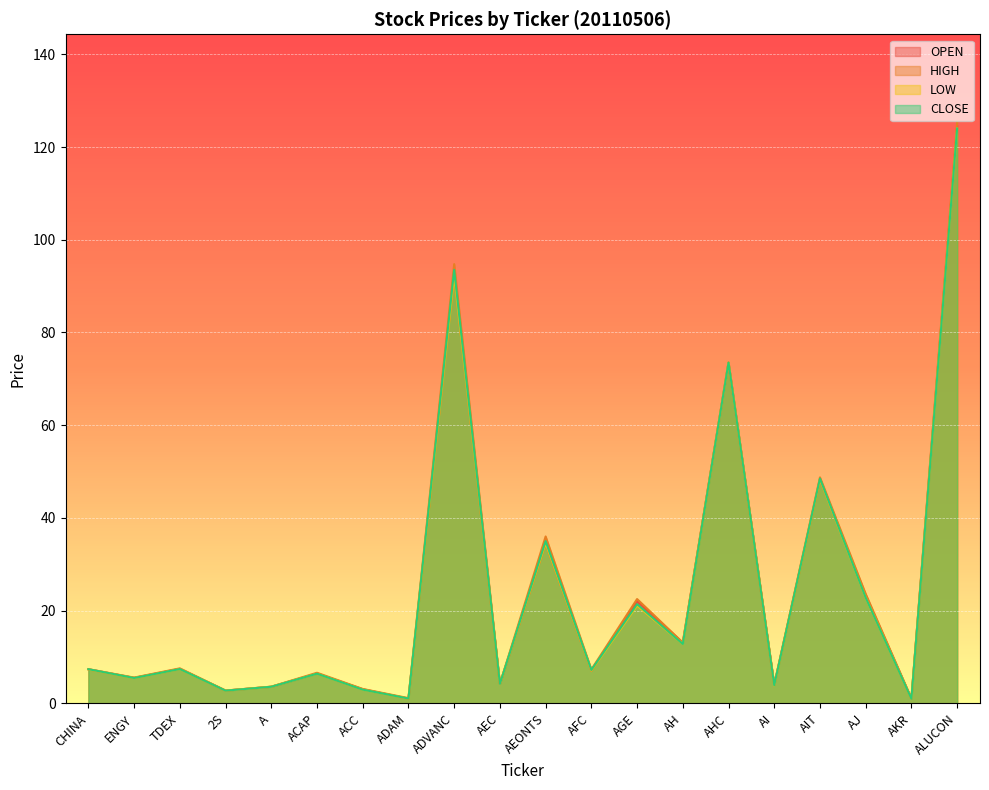

At how many categories does at least one series exceed 86?

2